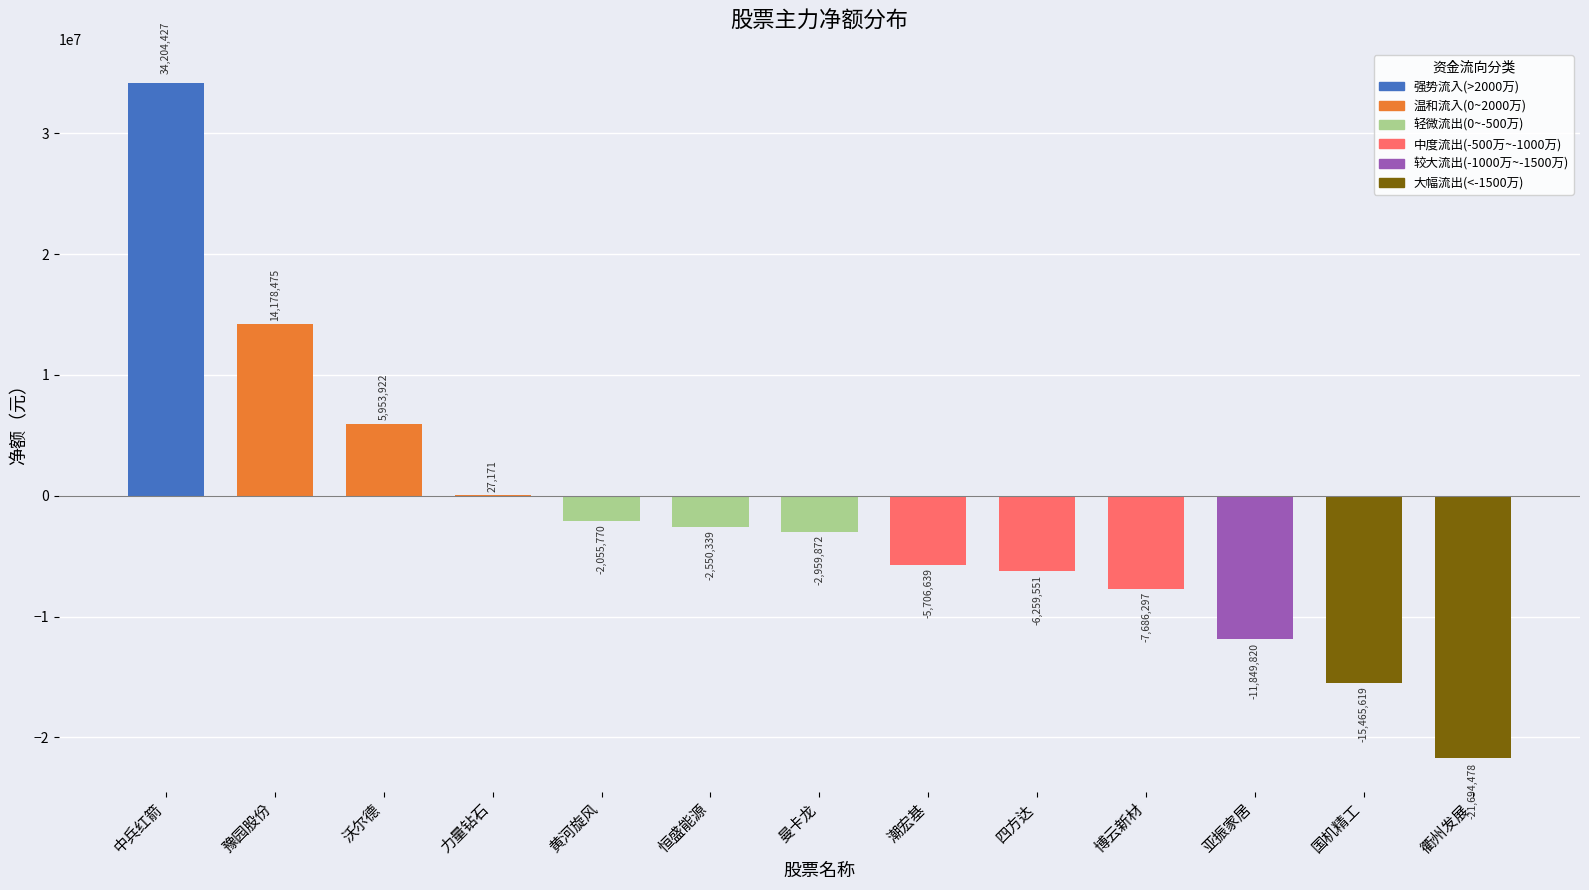

What is the sum of the values at 博云新材 and 中兵红箭?

26518130